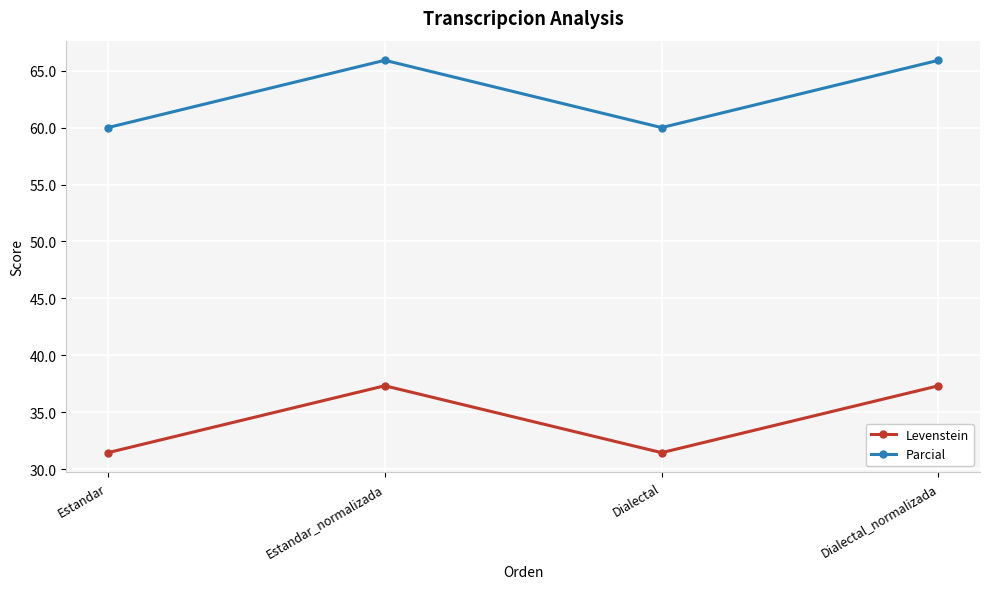

At Dialectal, list the series in order from largest to smallest.

Parcial, Levenstein